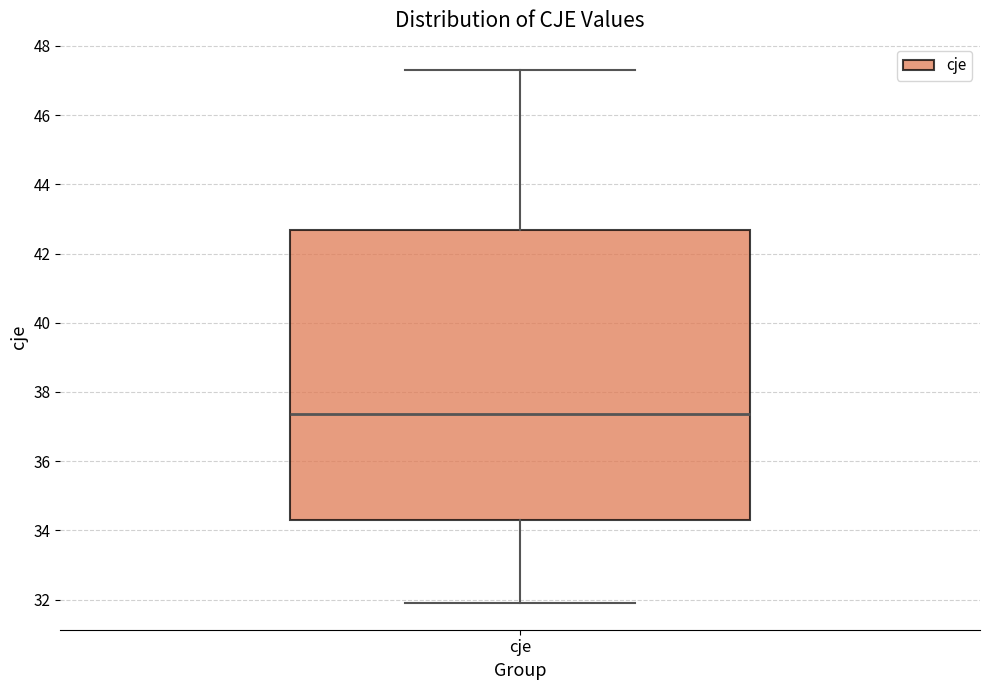

Read this box plot against the y-axis: the position of the median line, the range covered by the box, and the ends of both whiskers. The values are not printed on the chart, so give them approximately, as read against the axis.

median 37.4, box 34.4 to 42.6, whiskers 31.8 to 47.2